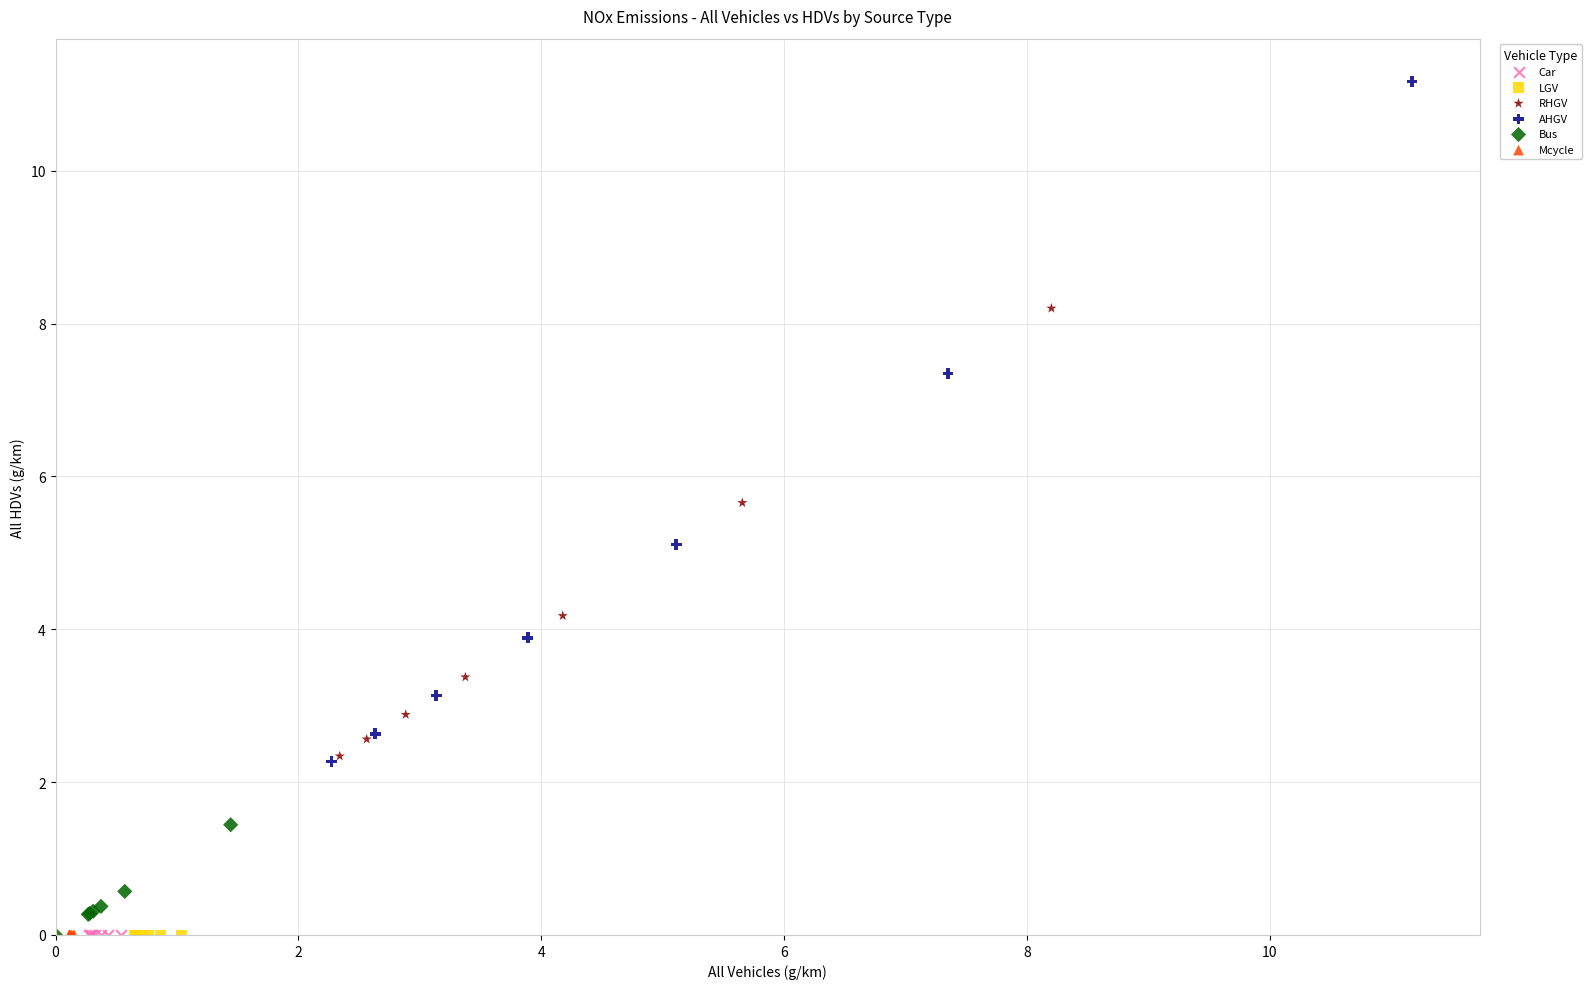

Which series reaches the maximum Y coordinate?

AHGV